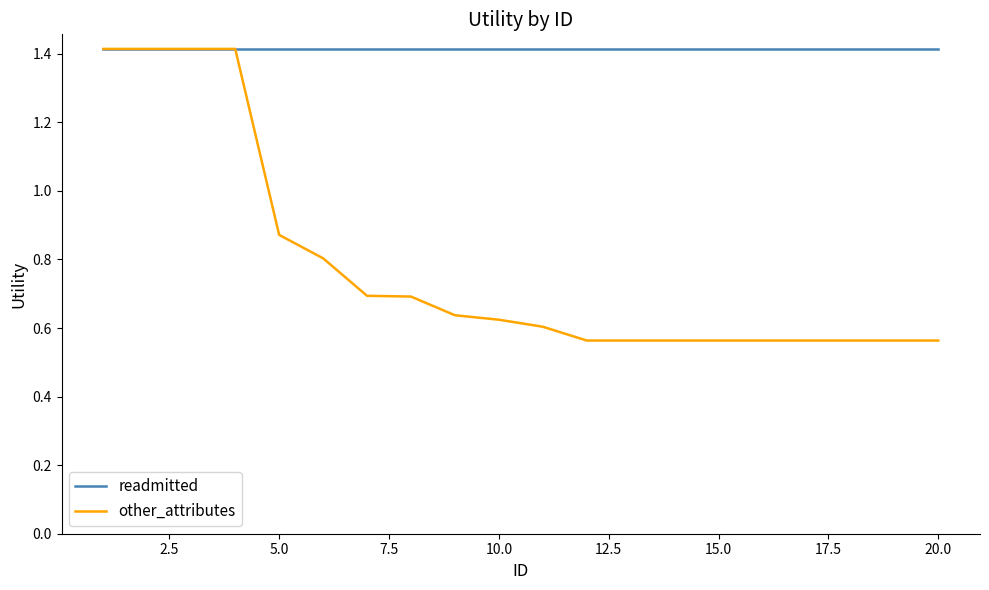

What is the highest value of the other_attributes series?

1.4